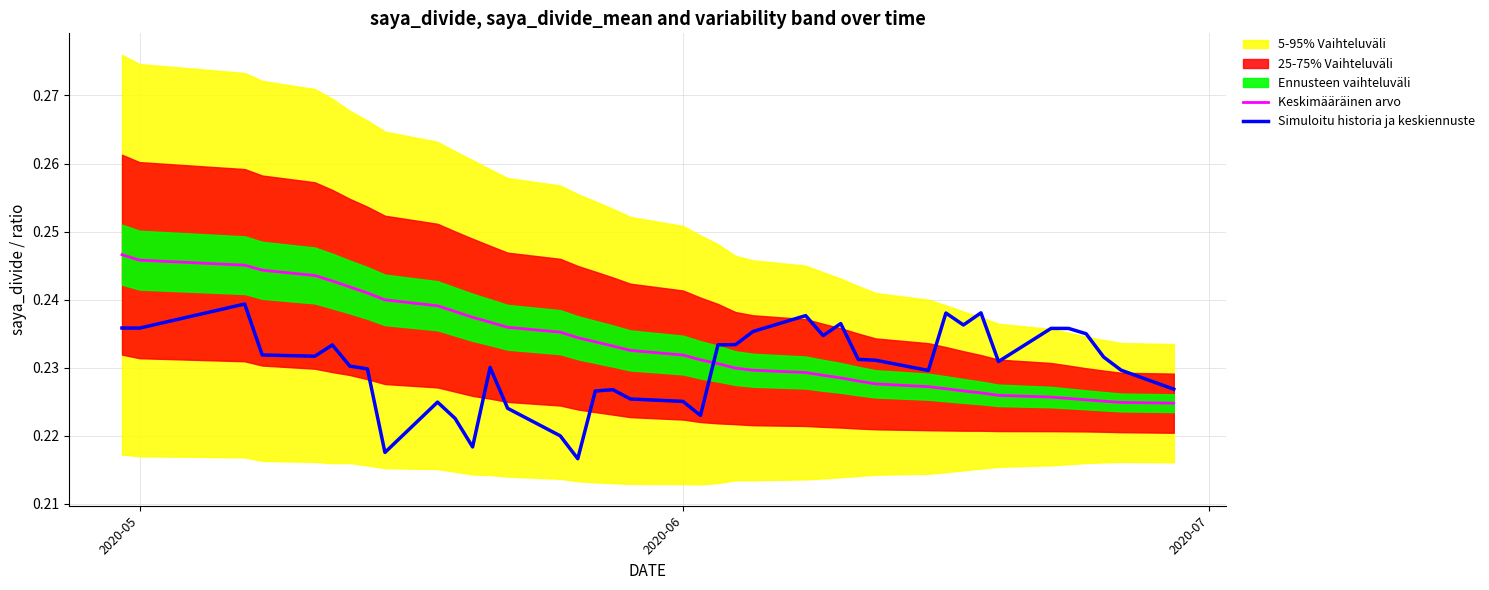

After their last crossing, which series has the higher values: Simuloitu historia ja keskiennuste or Keskimääräinen arvo?

Simuloitu historia ja keskiennuste